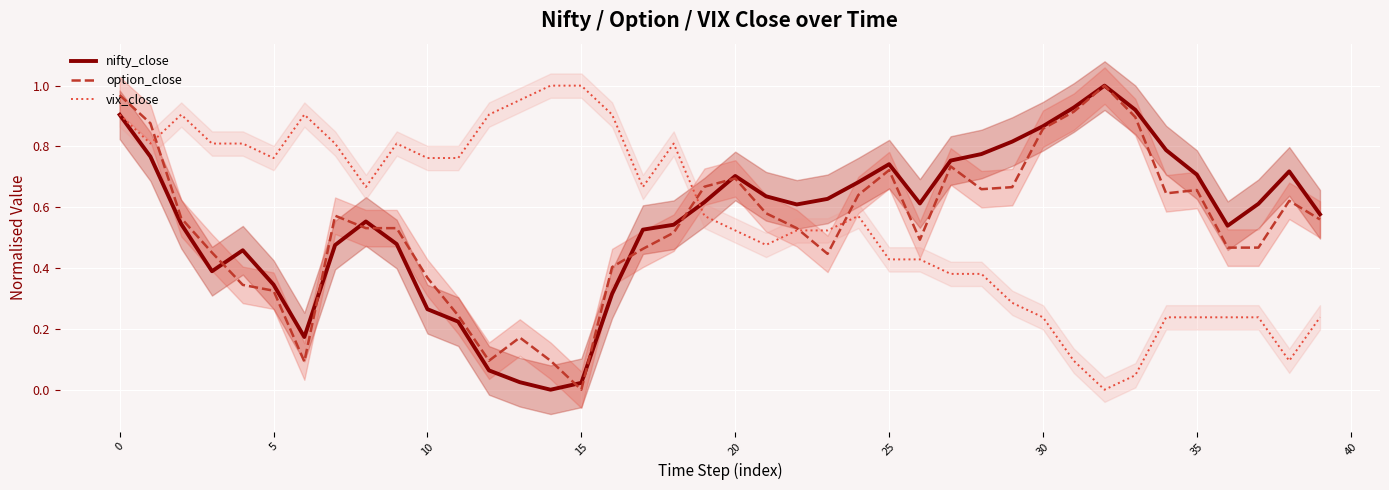

The value of option_close at 10 is 0.6. True or false?

False